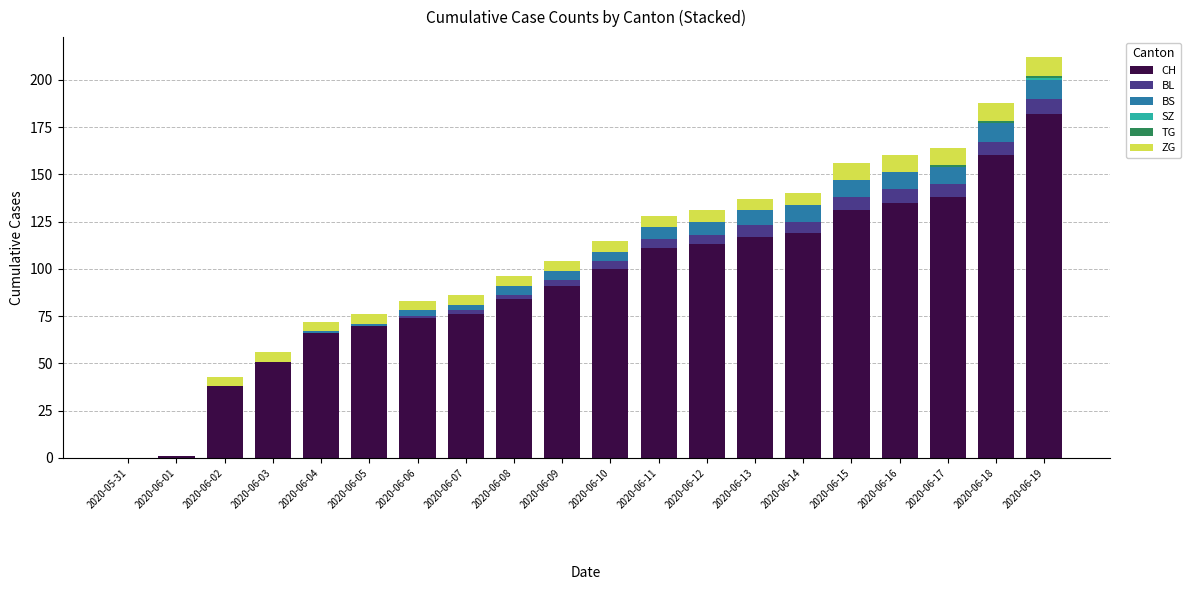

How many distinct data groups are displayed?

6